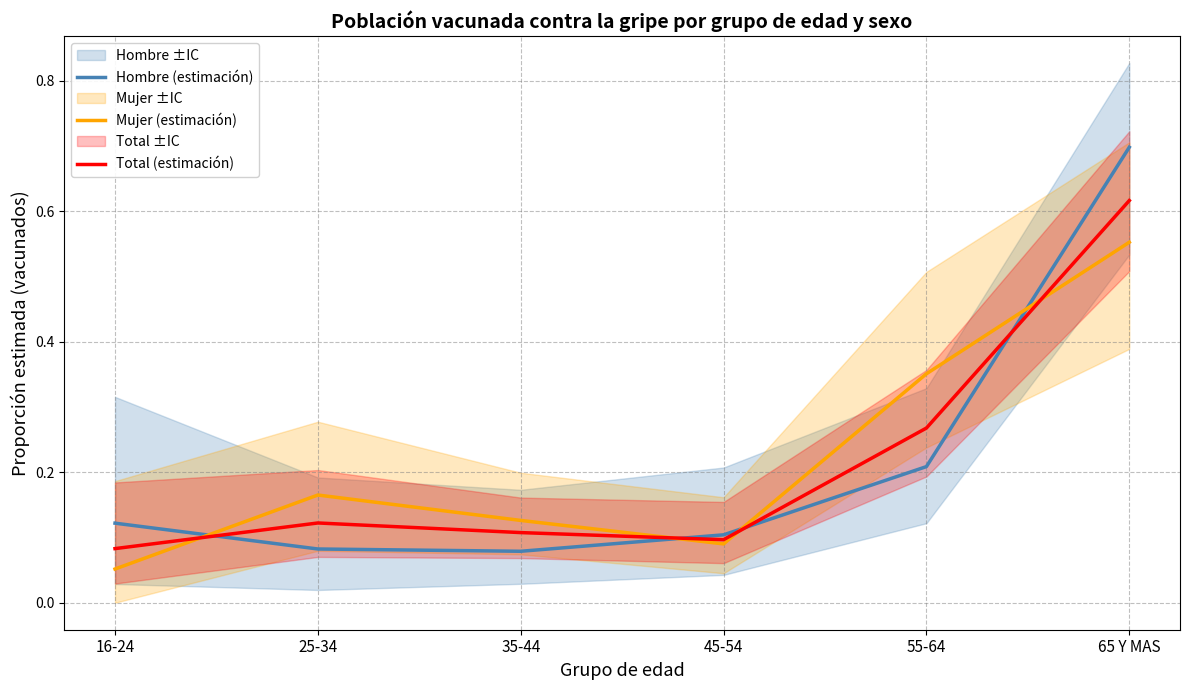

List the series in order of their peak value, highest first.

Hombre (estimación), Total (estimación), Mujer (estimación)